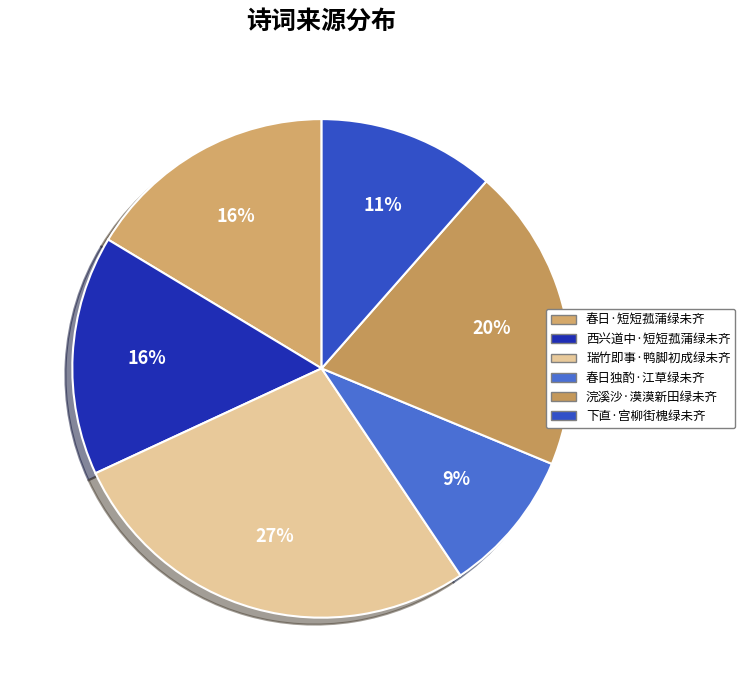

Count the number of slices in the pie.

6